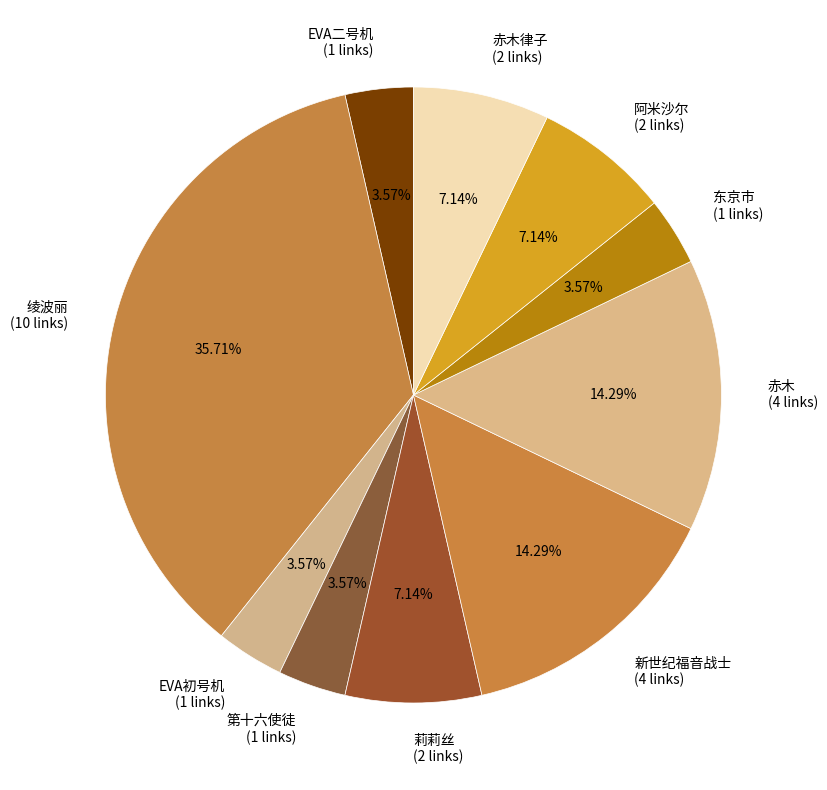

Count the number of slices in the pie.

10